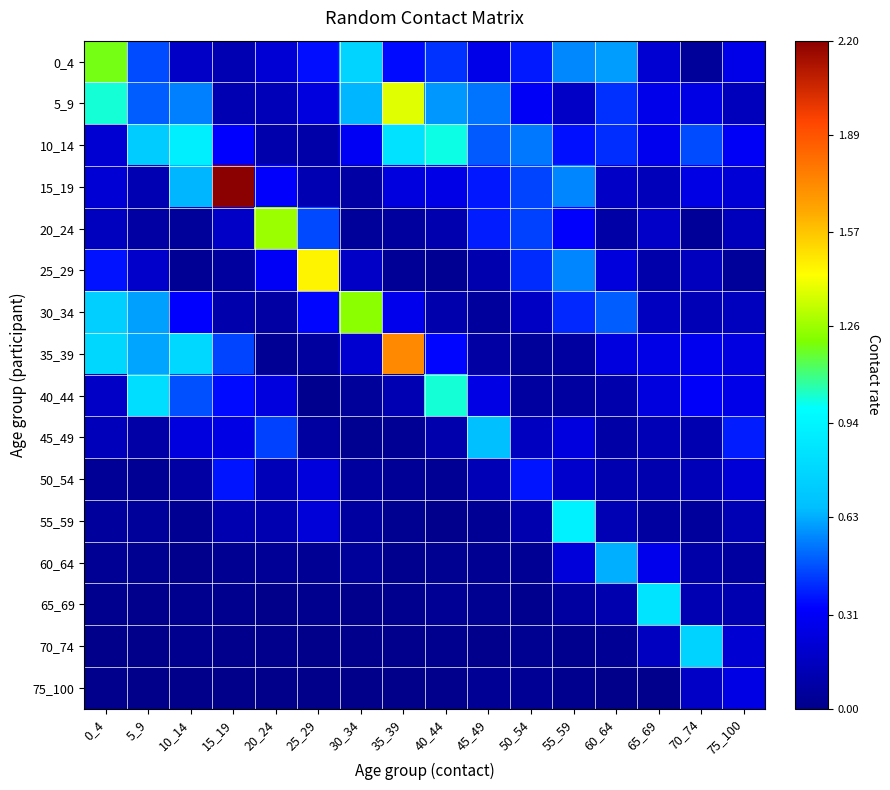

What is the difference between the highest and lowest values at 60_64?

0.6